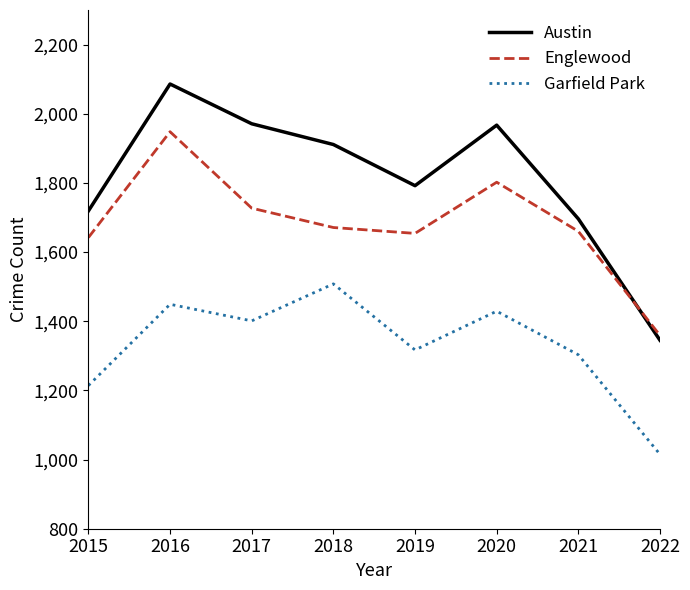

The Englewood series shows 1802 at 2020. True or false?

True